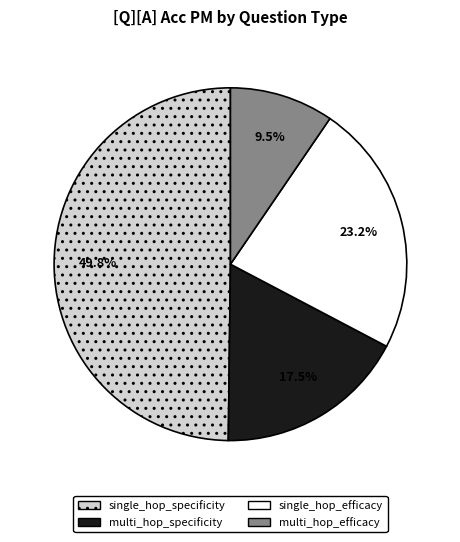

How many slices are in this pie chart?

4